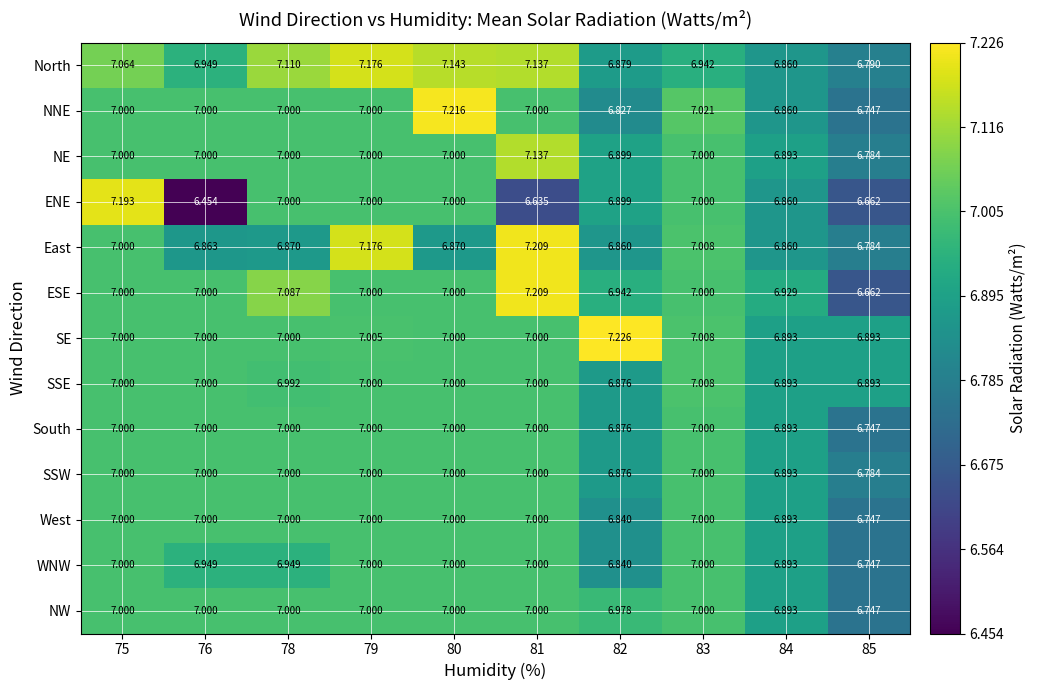

Which series has the largest total across all categories?

North